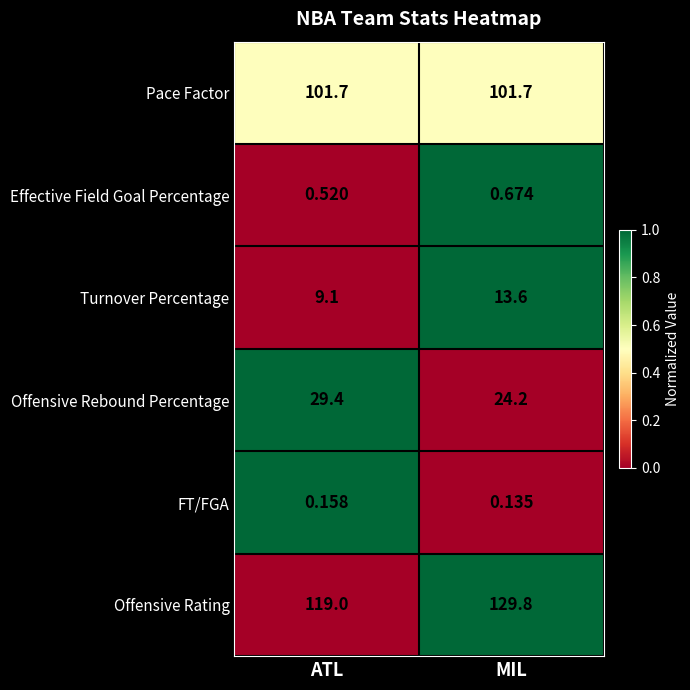

Rank the series at ATL from highest to lowest value.

Offensive Rating, Pace Factor, Offensive Rebound Percentage, Turnover Percentage, Effective Field Goal Percentage, FT/FGA